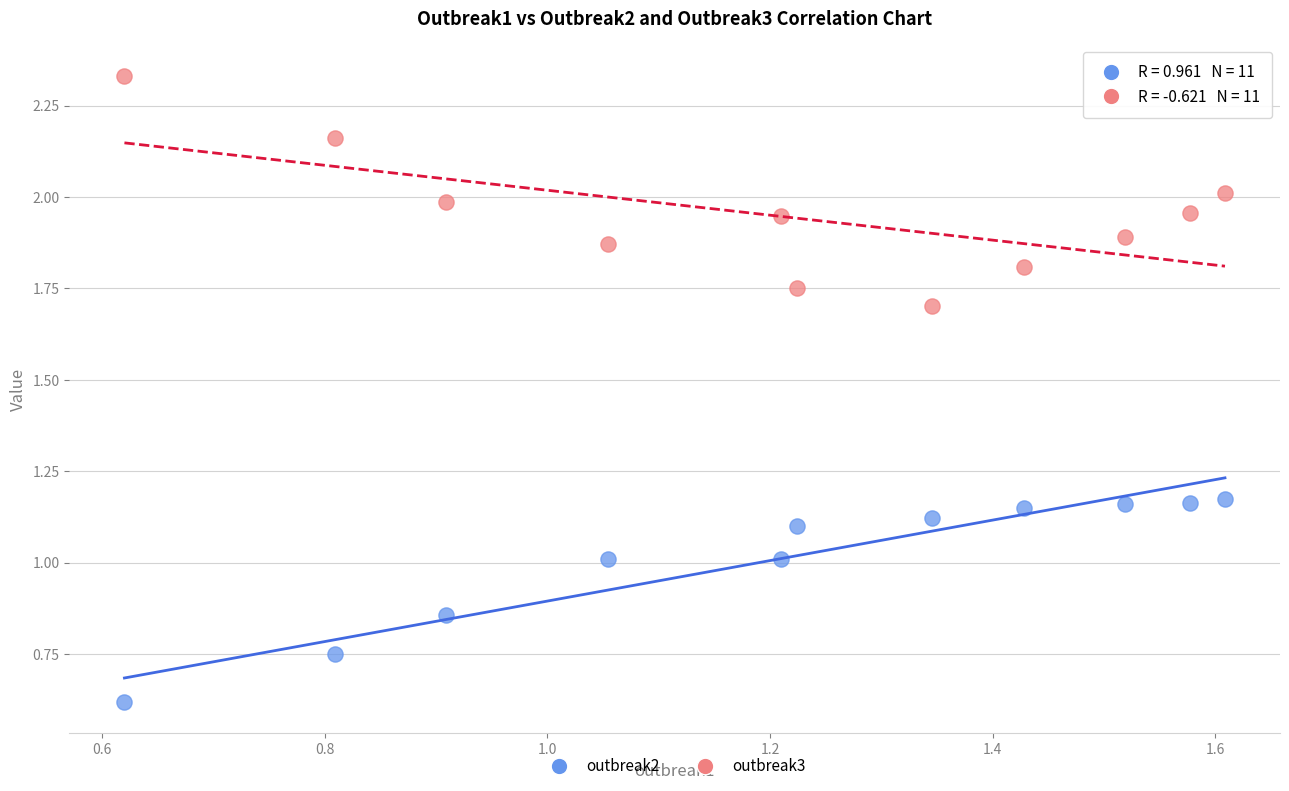

Across all data points, what is the range of X values (max minus min)?

1.0